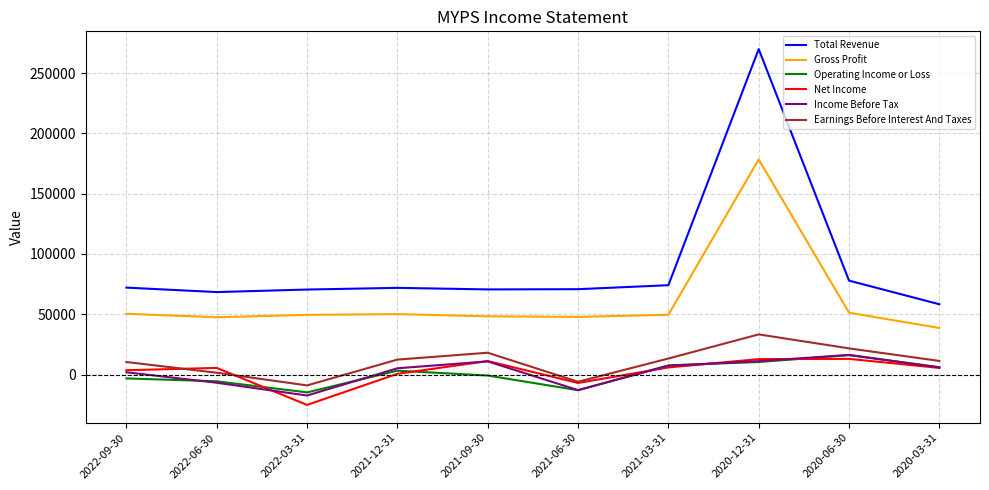

Which series changed the most between 2021-09-30 and 2020-12-31?

Total Revenue